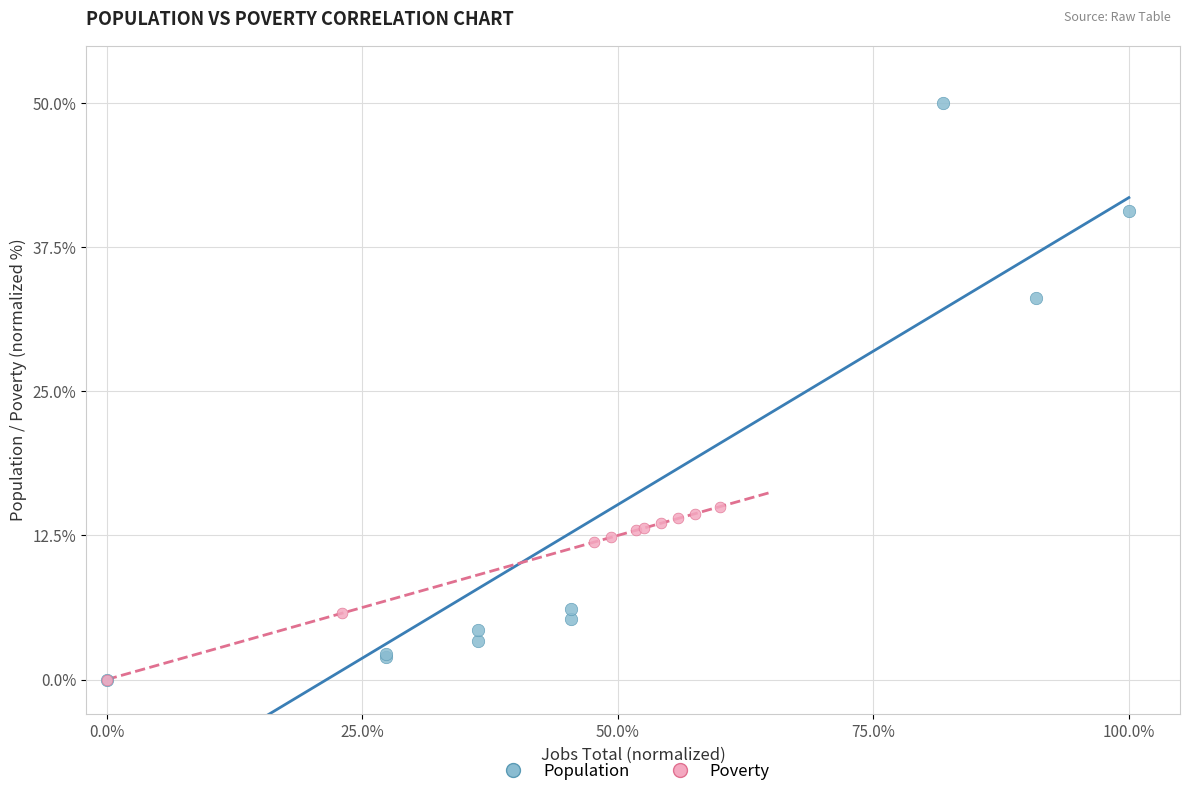

Which series has the widest spread of Y values?

Population